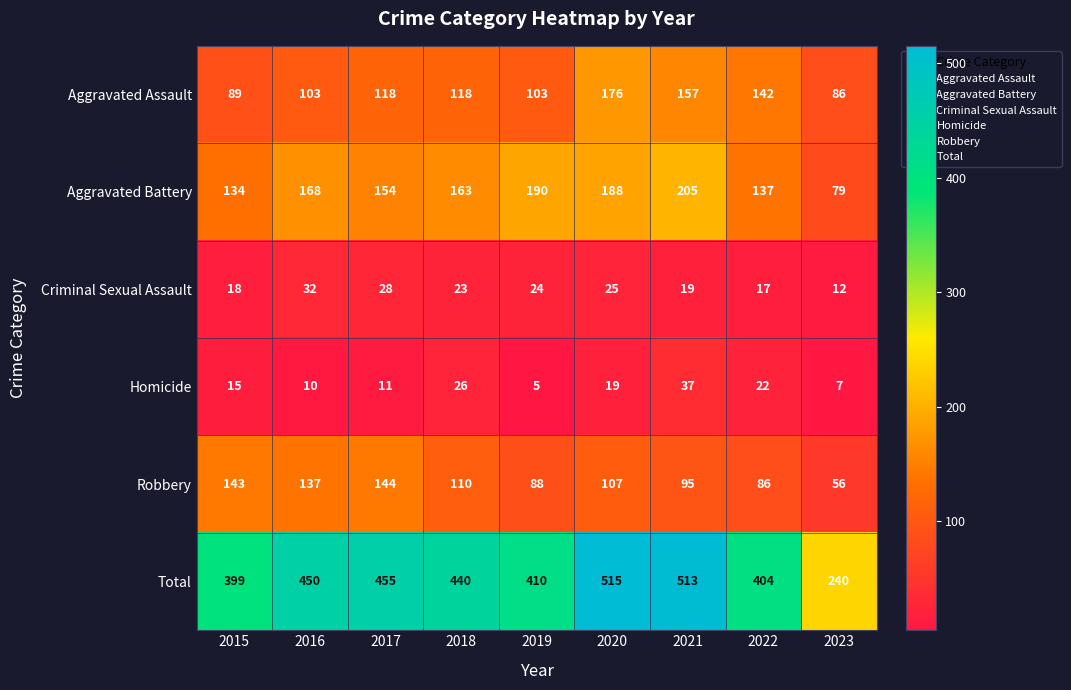

The Criminal Sexual Assault series shows 30 at 2018. True or false?

False